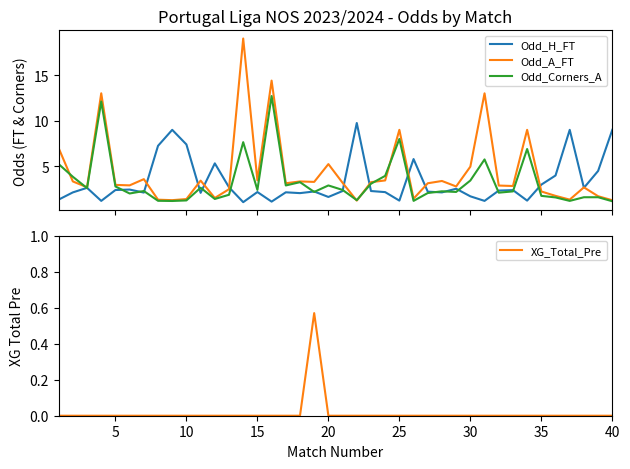

Reading left to right, transcribe all the data shown in this chart.

Odd_H_FT: 1.4	2.1	2.6	1.2	2.4	2.5	2.1	7.2	9.0	7.4	2.1	5.3	2.7	1.1	2.2	1.1	2.2	2.1	2.2	1.6	2.3	9.8	2.3	2.2	1.2	5.8	2.2	2.1	2.5	1.7	1.2	2.4	2.4	1.2	3.0	4.0	9.0	2.6	4.5	9.0
Odd_A_FT: 7.0	3.4	2.7	13.0	3.0	2.9	3.6	1.4	1.3	1.4	3.4	1.5	2.5	19.0	3.5	14.4	3.1	3.4	3.3	5.2	3.2	1.2	3.3	3.5	9.0	1.5	3.1	3.4	2.8	5.0	13.0	2.9	2.9	9.0	2.2	1.8	1.4	2.7	1.7	1.3
Odd_Corners_A: 5.2	3.9	2.6	12.1	2.8	2.0	2.3	1.2	1.2	1.3	2.7	1.4	1.9	7.7	2.4	12.7	2.9	3.3	2.2	2.9	2.4	1.3	3.1	4.0	8.0	1.2	2.1	2.3	2.2	3.5	5.8	2.1	2.3	6.9	1.8	1.6	1.2	1.6	1.6	1.2
XG_Total_Pre: 0.0	0.0	0.0	0.0	0.0	0.0	0.0	0.0	0.0	0.0	0.0	0.0	0.0	0.0	0.0	0.0	0.0	0.0	0.6	0.0	0.0	0.0	0.0	0.0	0.0	0.0	0.0	0.0	0.0	0.0	0.0	0.0	0.0	0.0	0.0	0.0	0.0	0.0	0.0	0.0